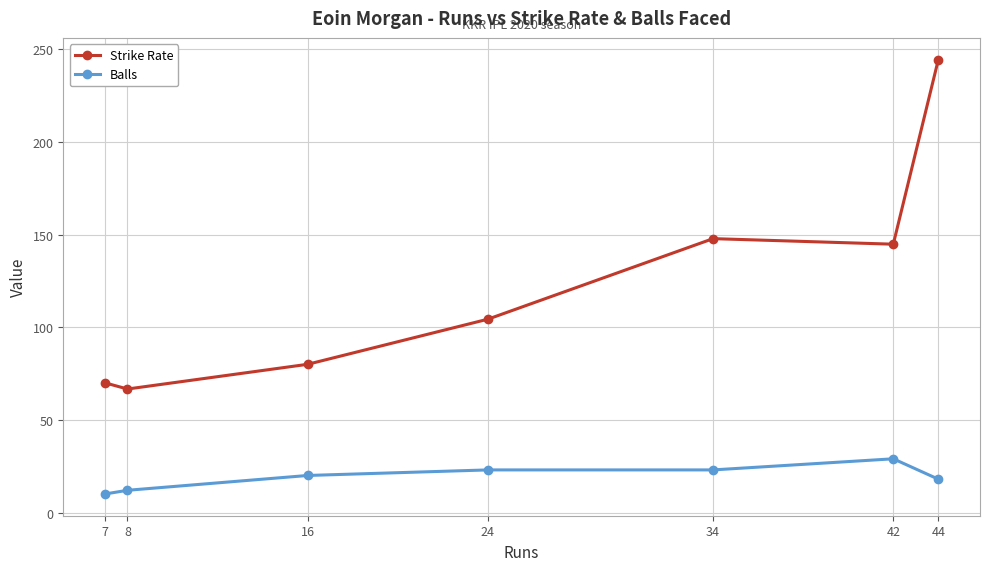

Which category has the highest value in the Balls series?

42